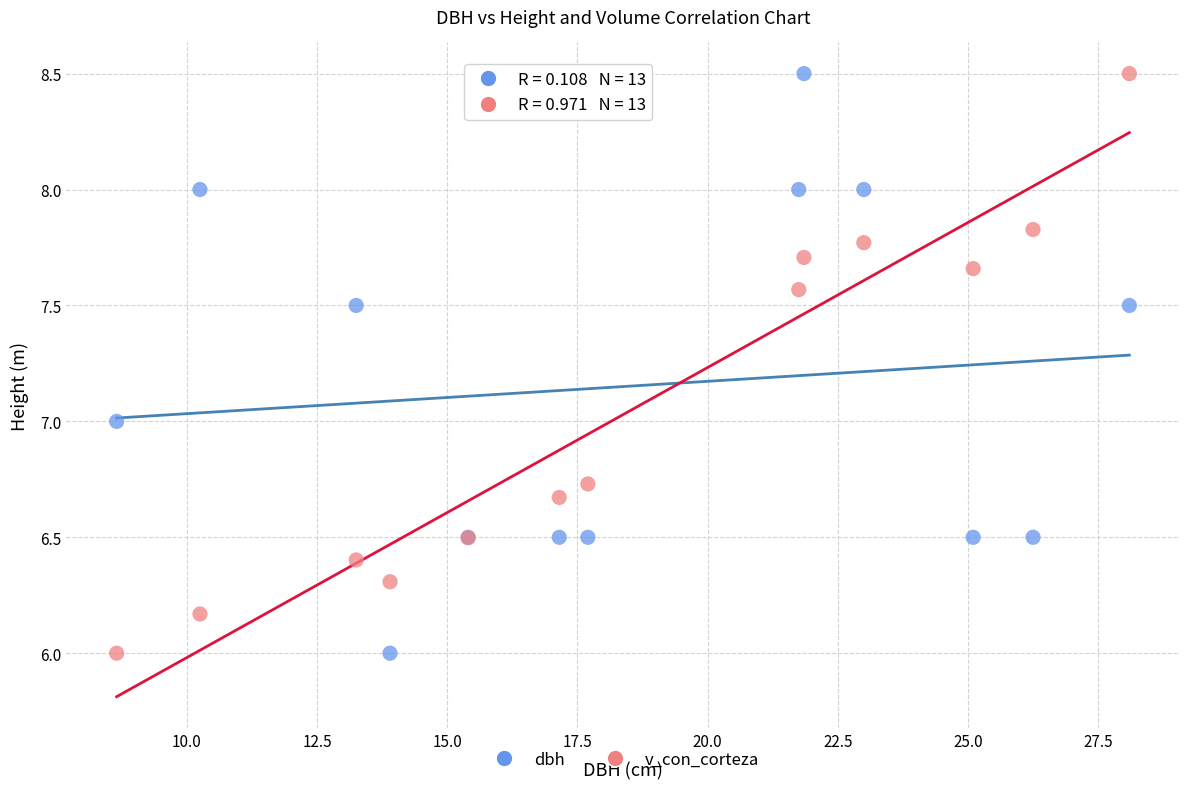

What is the X range (max minus min) for the scatter plot?

19.5